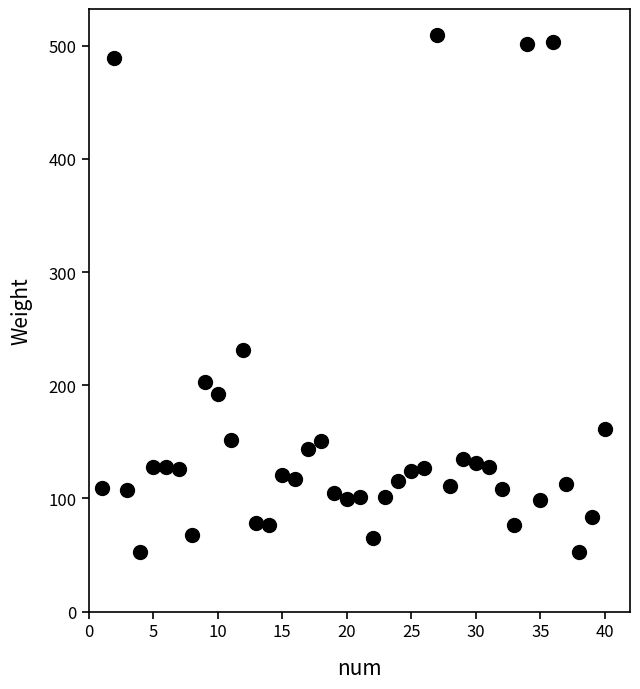

What Y value in the scatter plot is closest to 281?

231.4